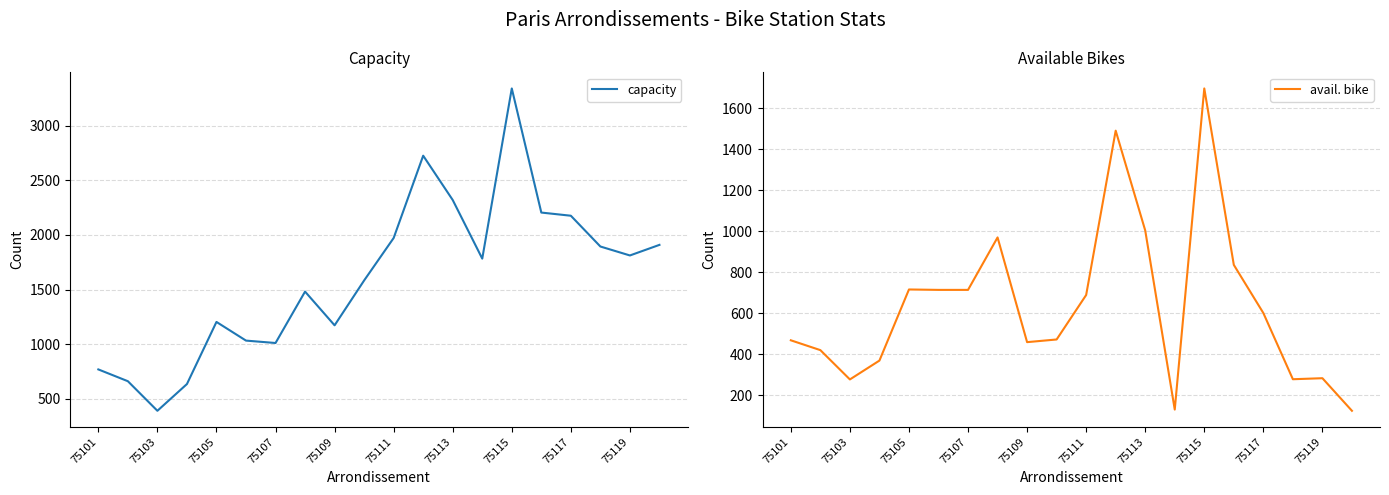

At which label does capacity reach its minimum?

75103